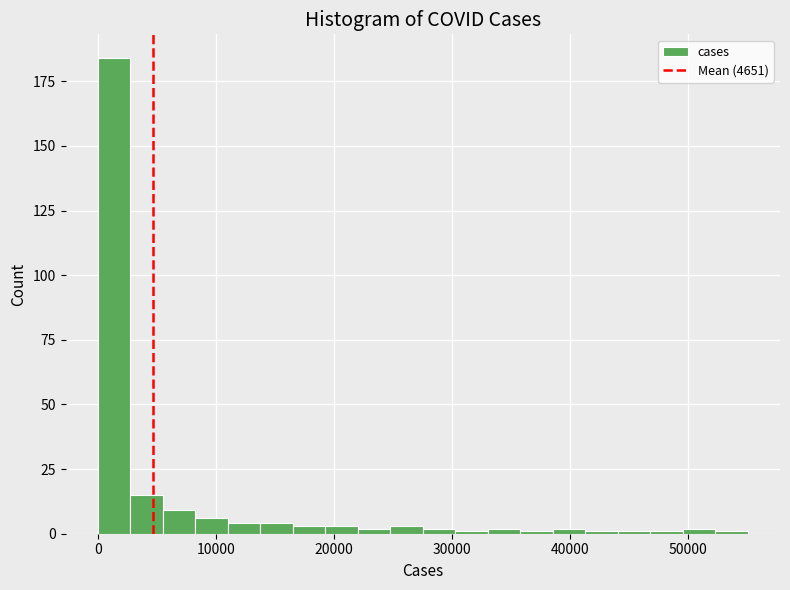

Around what value on the x-axis is the tallest bar? Give the approximate position of its centre, as read against the axis.

1000